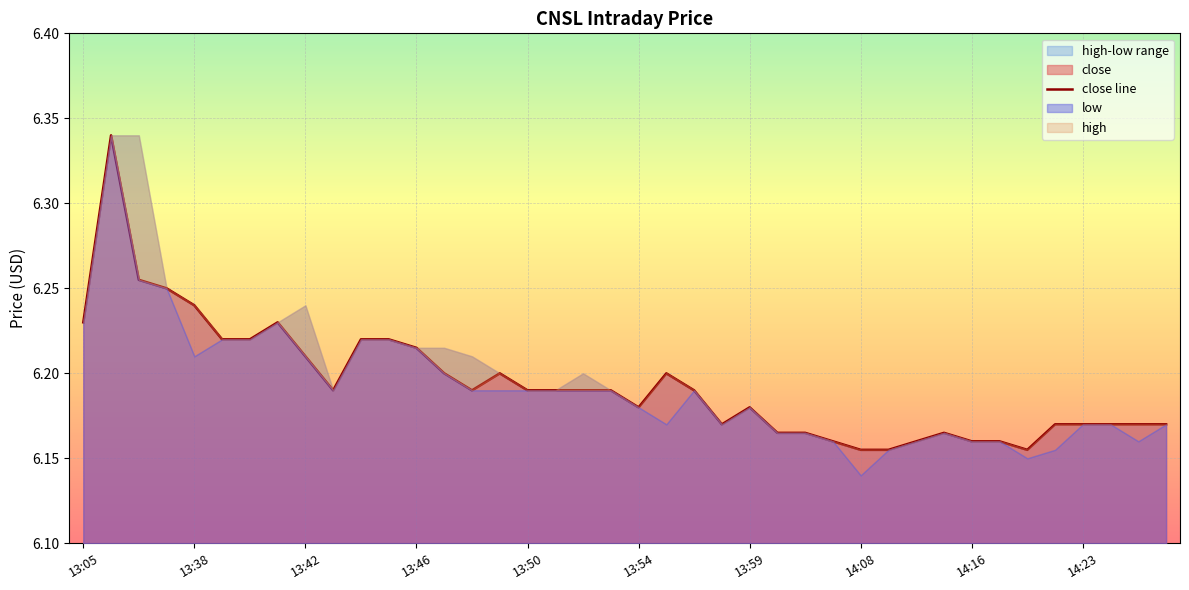

What value does the data have at 39?

6.2